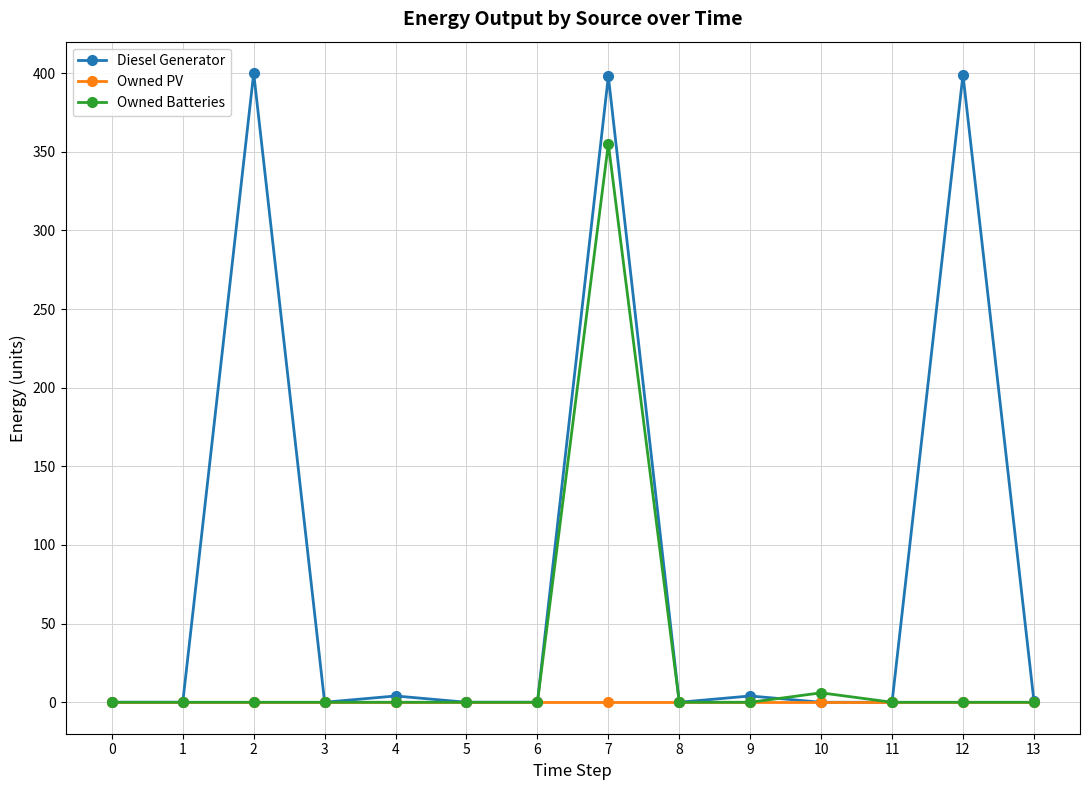

Does the chart have visible grid lines?

Yes